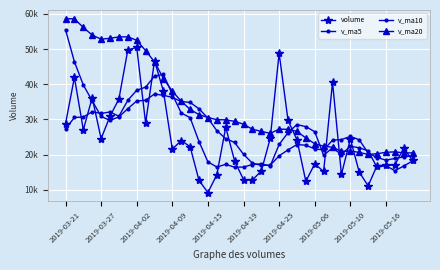

How many interior local peaks does the volume series have?

11